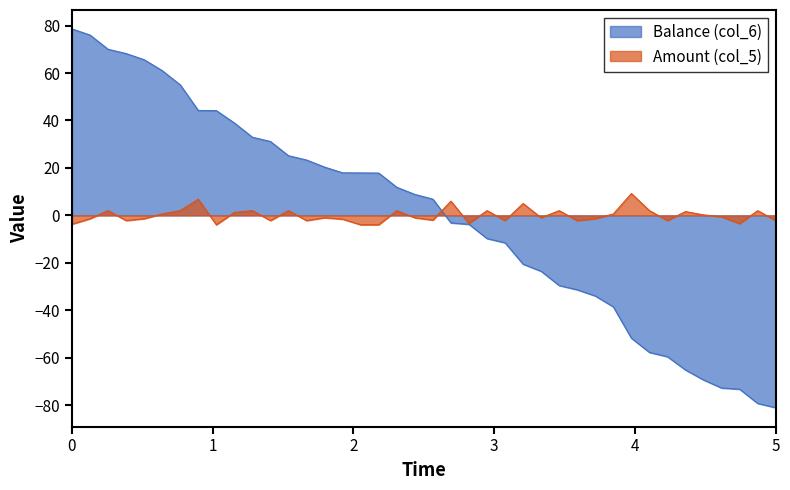

Which series has the largest range (max minus min)?

Balance (col_6)